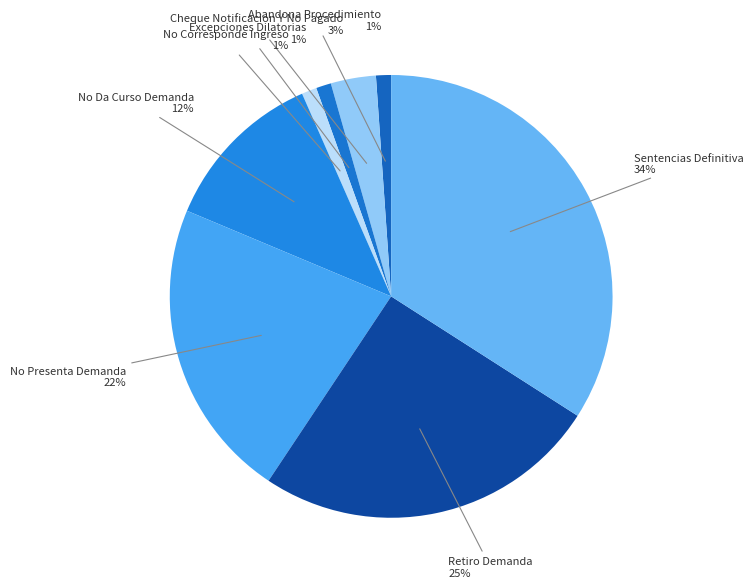

Which slice is the smallest?

Abandona Procedimiento